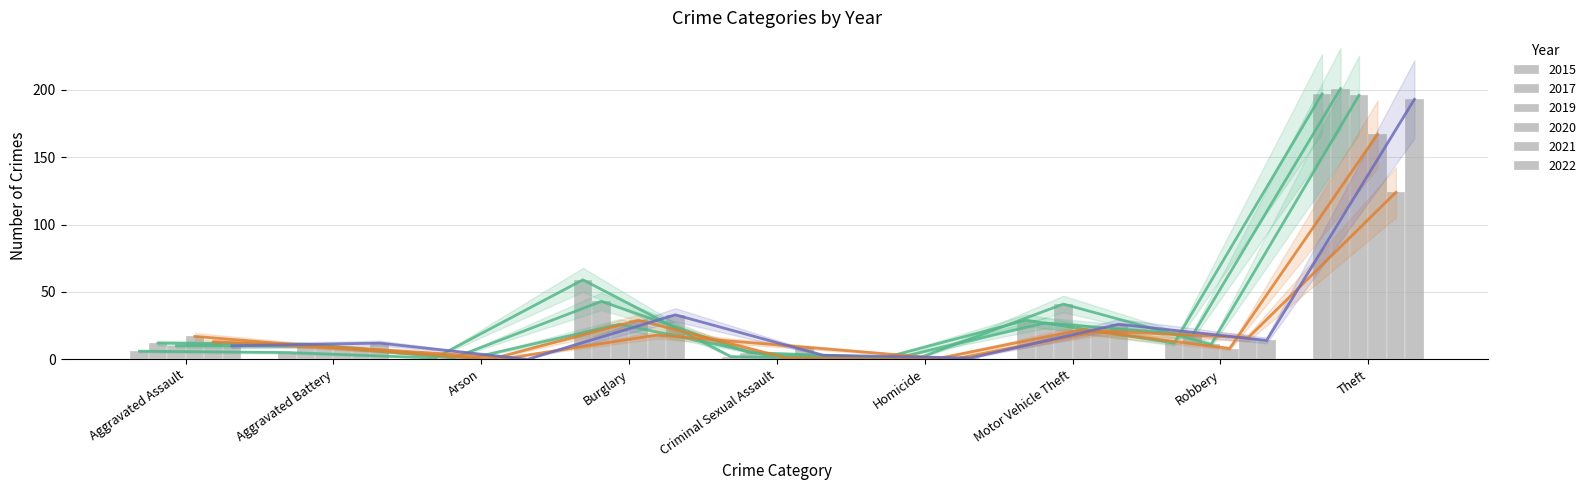

At how many categories does at least one series exceed 153?

1